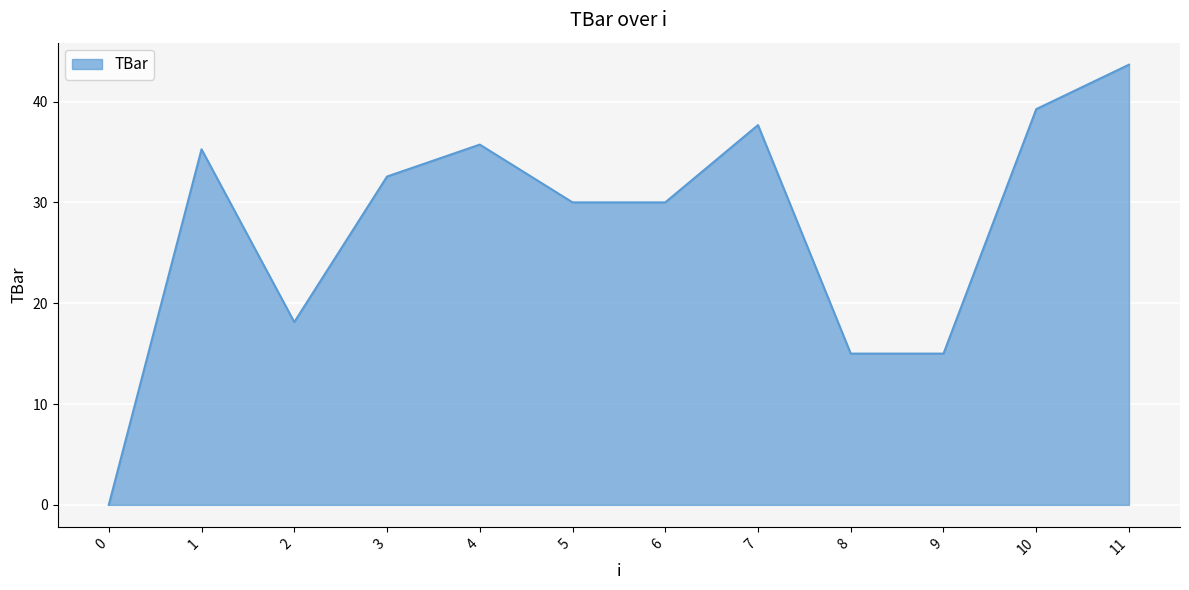

What is the sum of the values at 7 and 9?

52.7